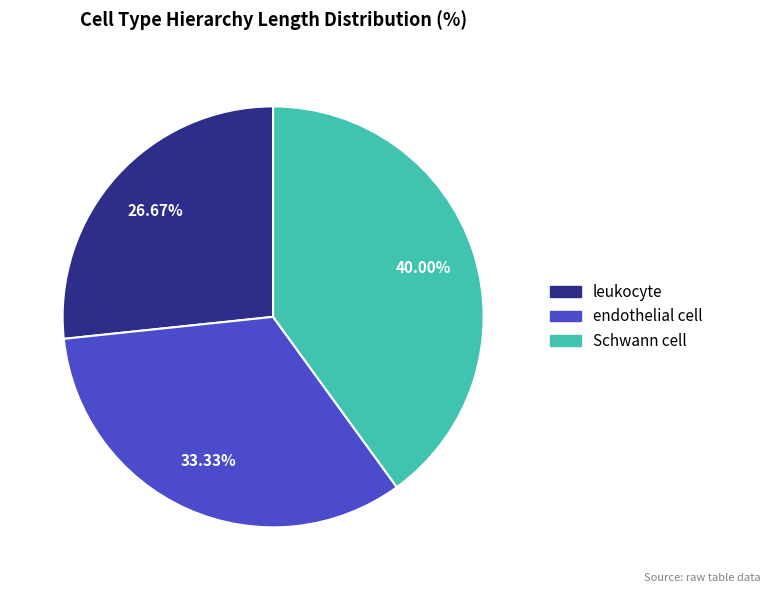

Is there a majority slice in this chart?

No